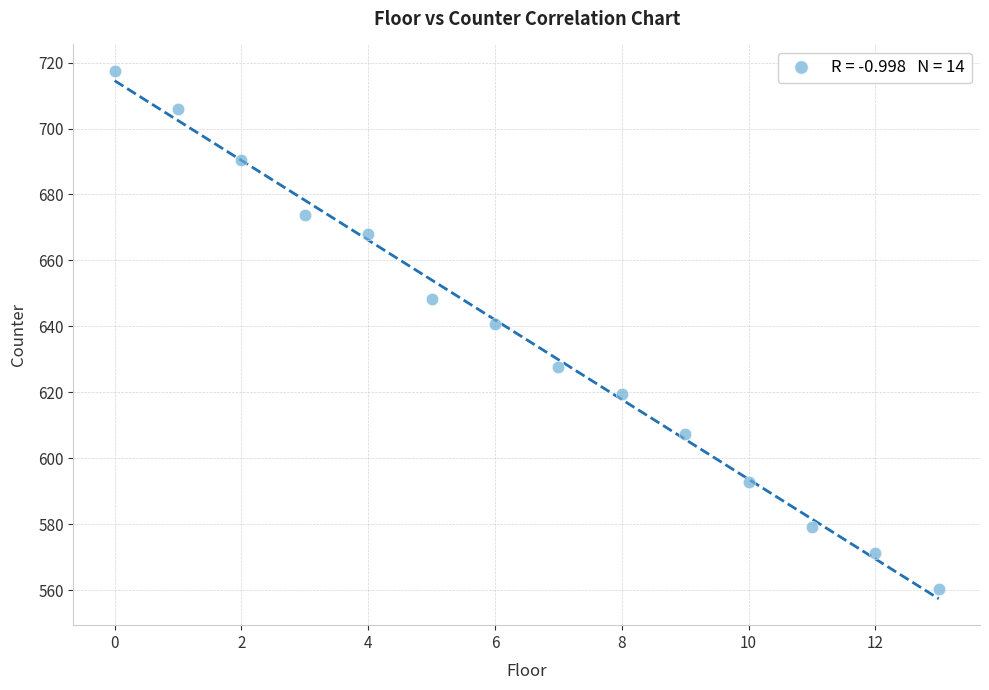

What is the range of Y values (max minus min)?

157.3